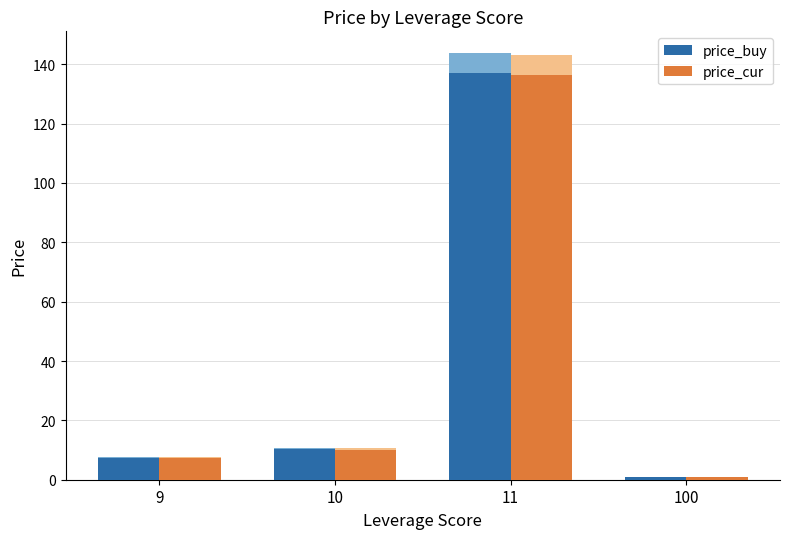

At which category is the sum across all series the highest?

11